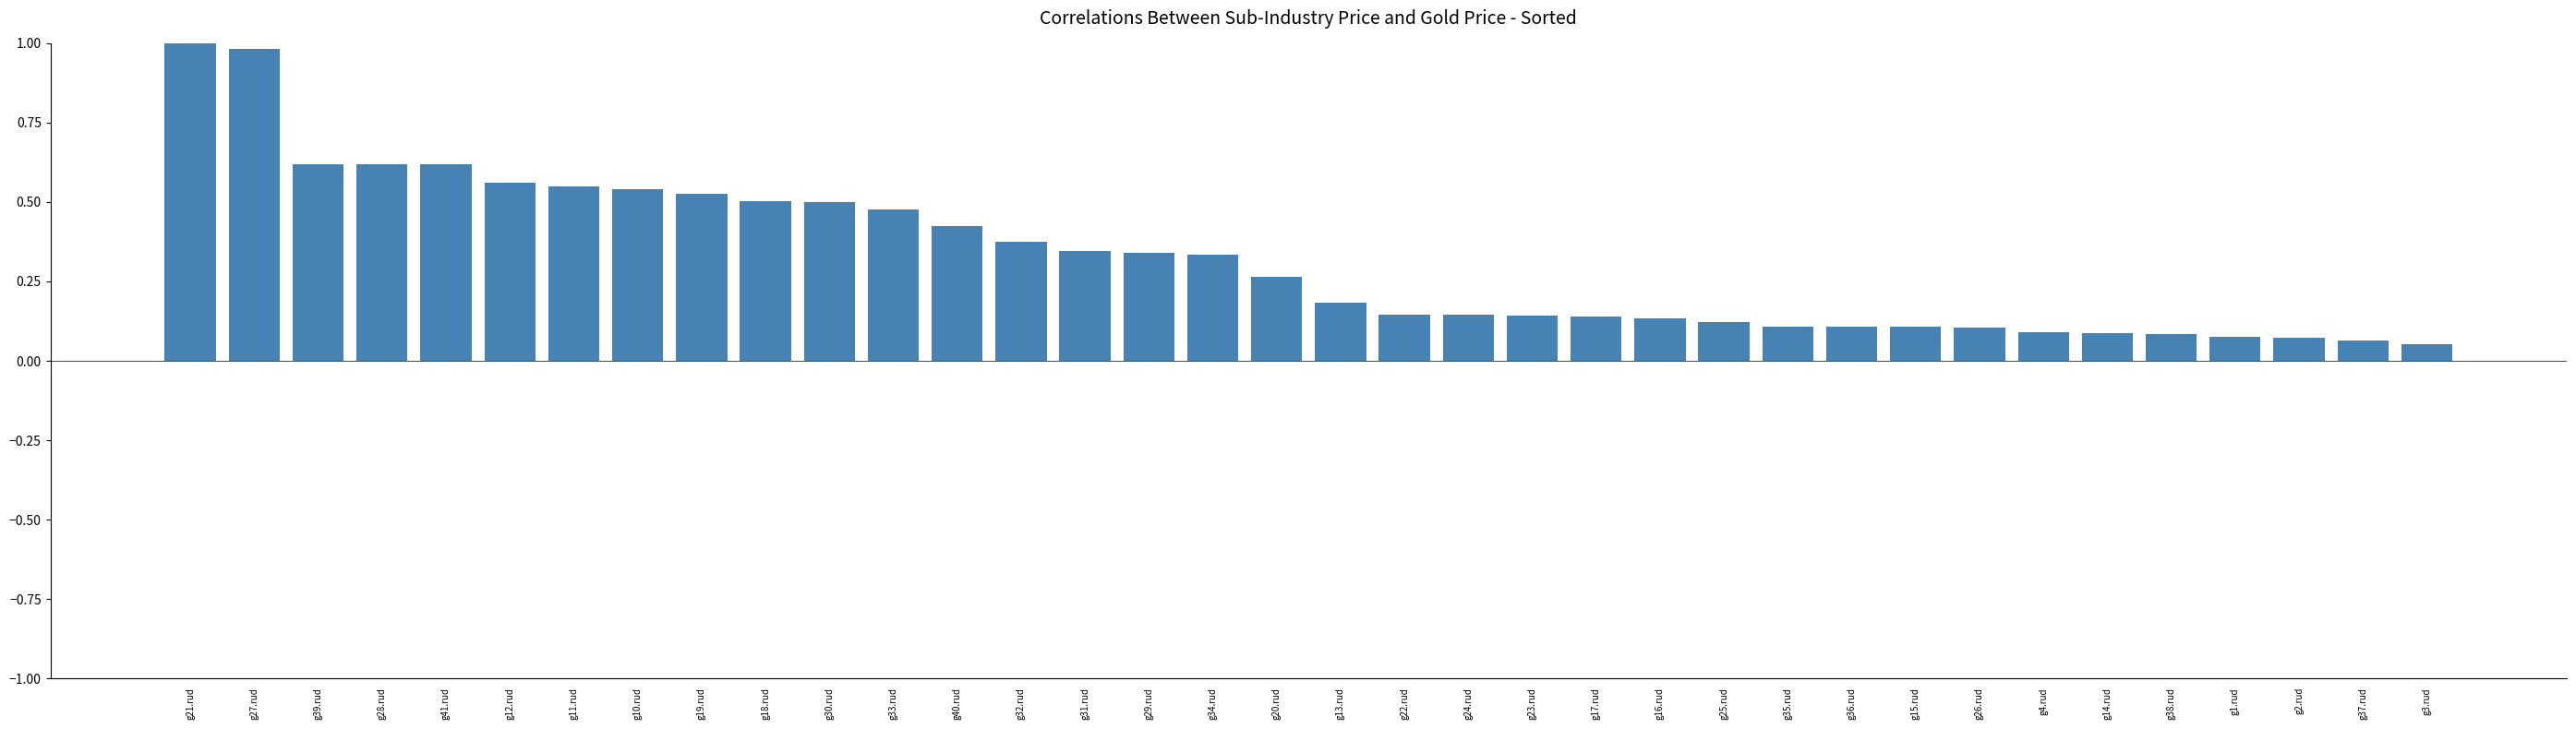

What is the difference between the second highest and minimum values?

0.9